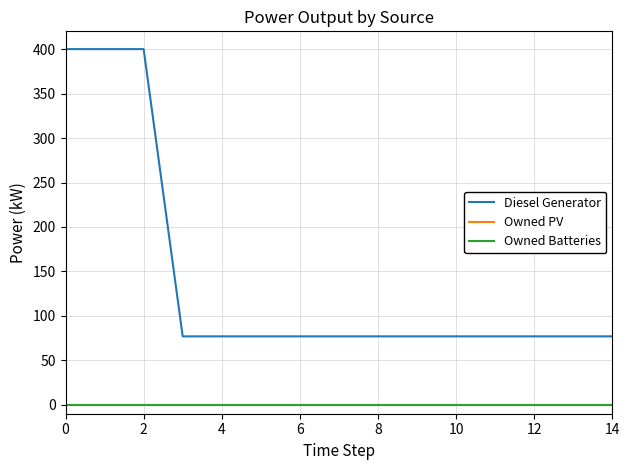

Does the chart display data point markers on the line(s)?

No